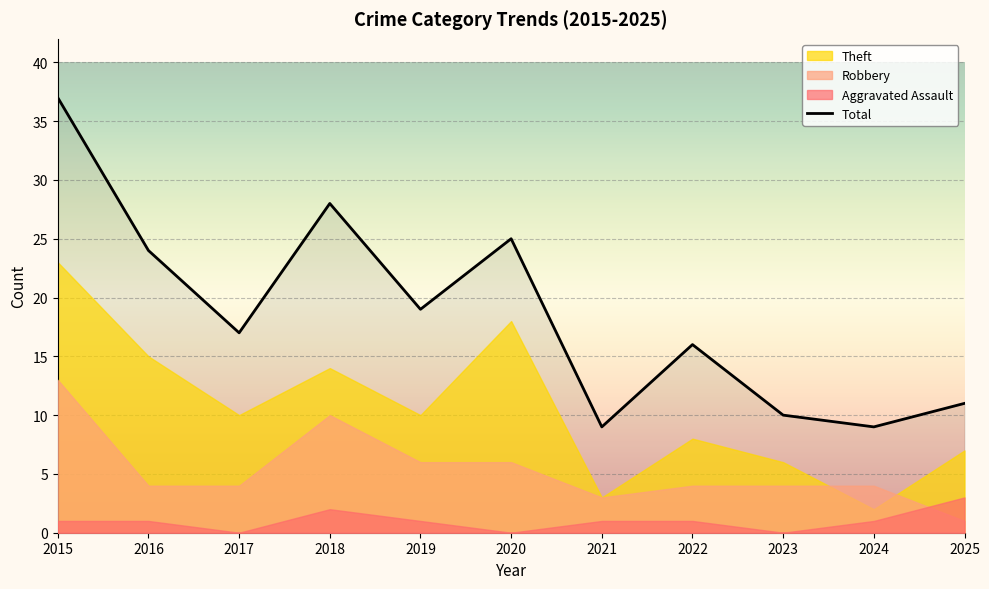

Reading right to left, list all the values displayed in this chart.

11	9	10	16	9	25	19	28	17	24	37